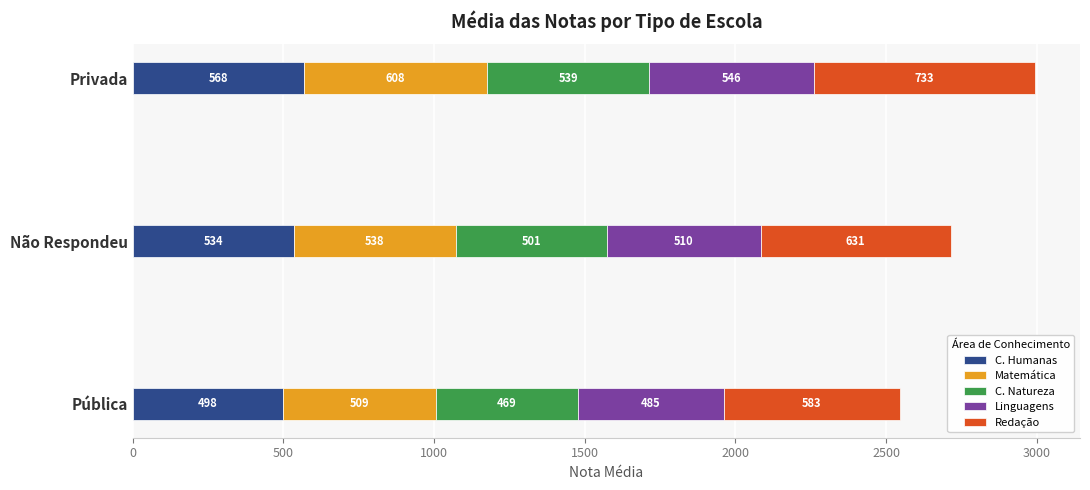

At which category is the sum across all series the highest?

Privada